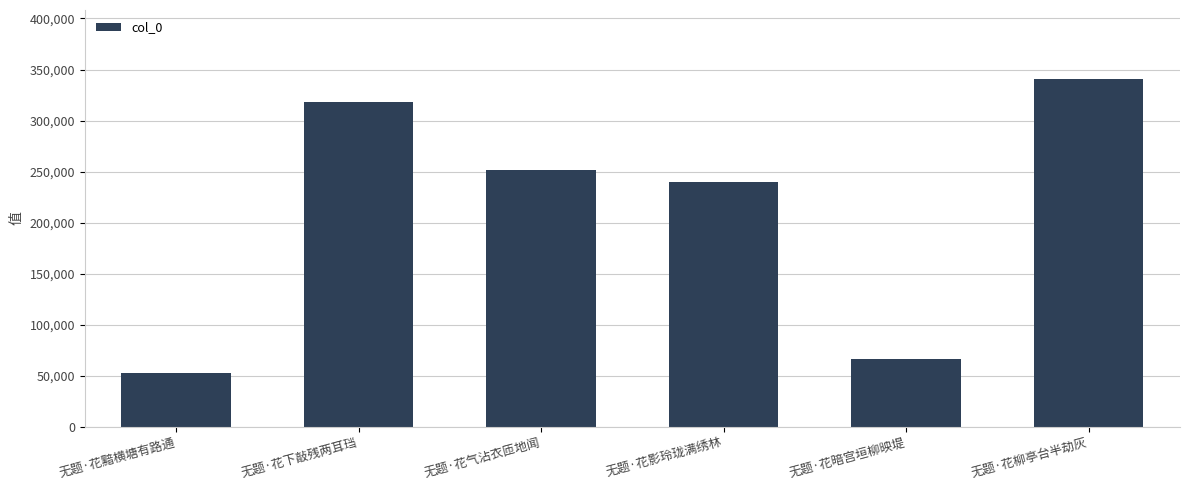

List the labels in order of value, largest first.

无题·花柳亭台半劫灰, 无题·花下敲残两耳珰, 无题·花气沾衣匝地闻, 无题·花影玲珑满绣林, 无题·花暗宫垣柳映堤, 无题·花黯横塘有路通